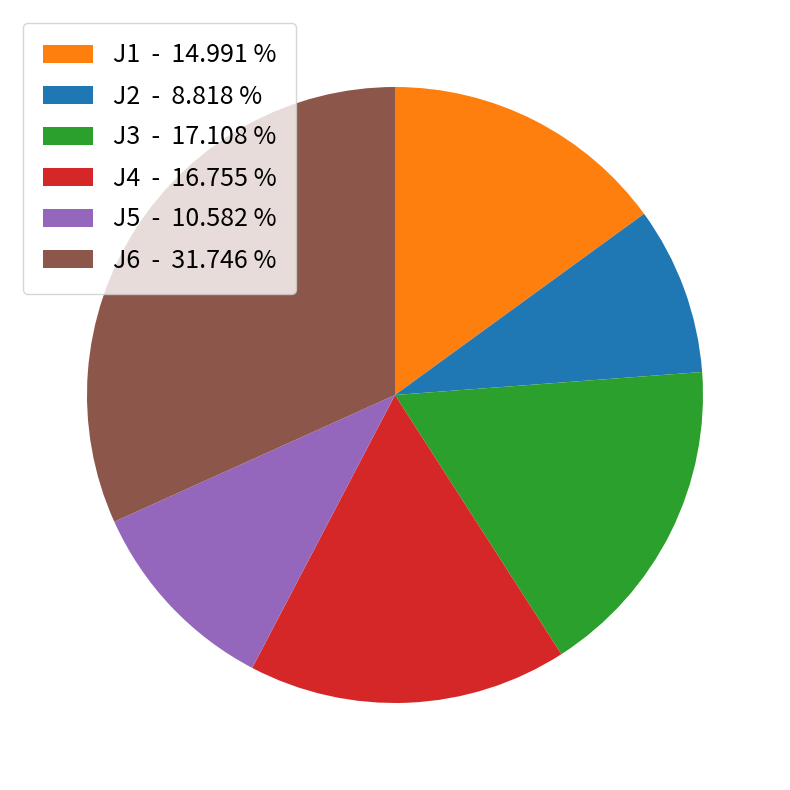

Do J5 and J1 together represent more than half of the pie?

No